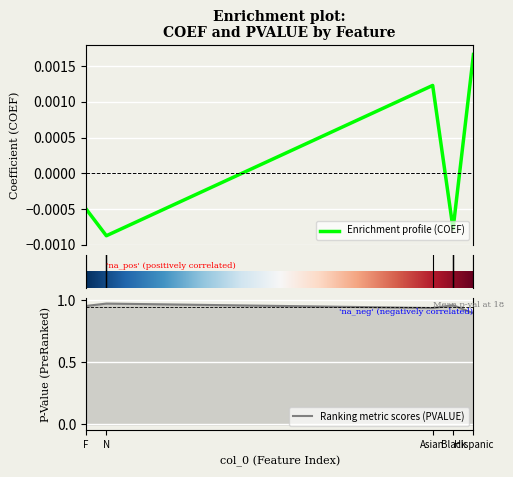

How many lines are shown in the chart?

2